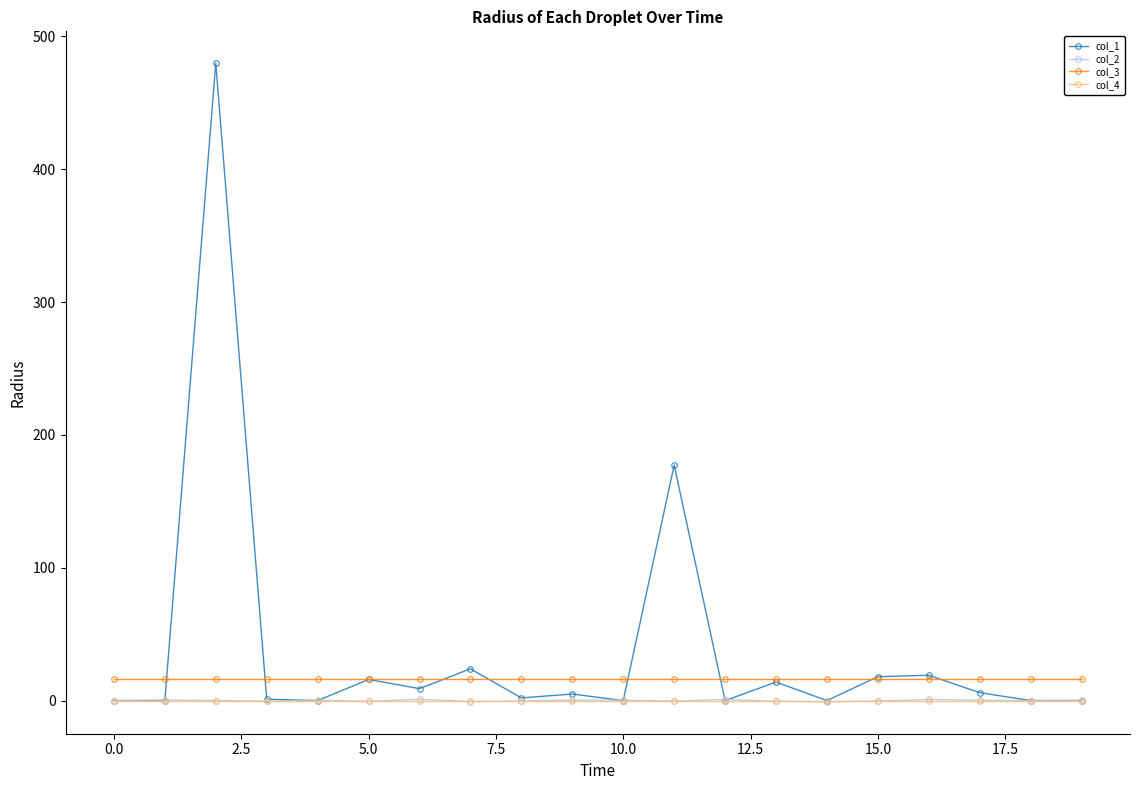

Which series has the widest spread of values?

col_1